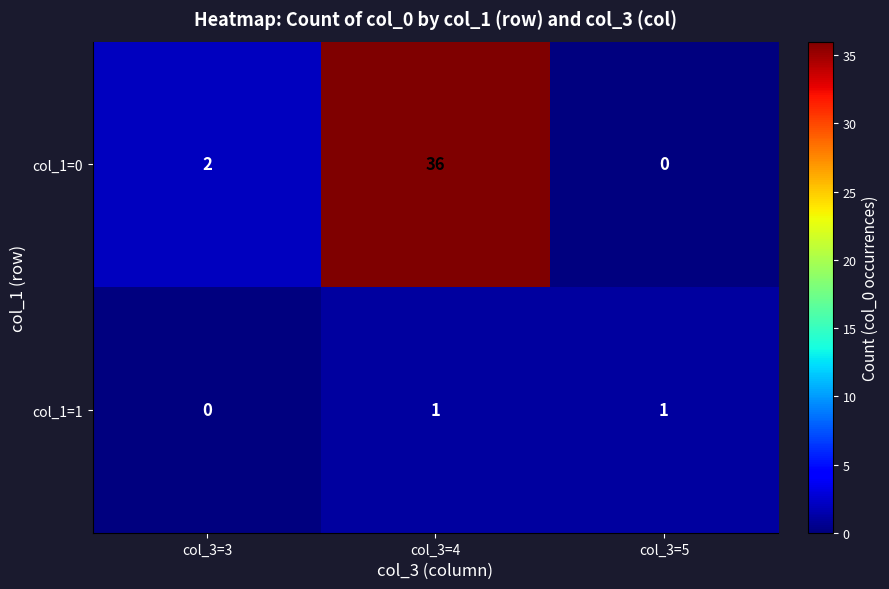

True or false: col_1=0 has a value of 0 at col_3=5.

True